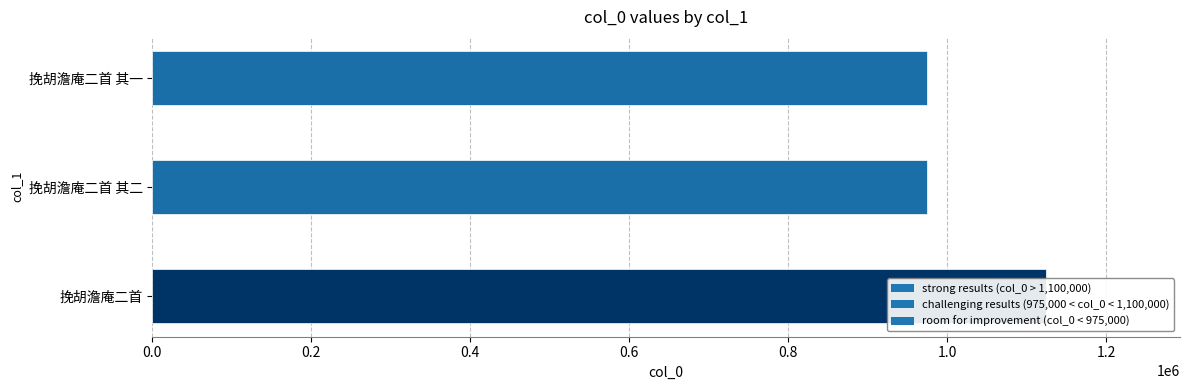

What is the smallest value displayed?

974269